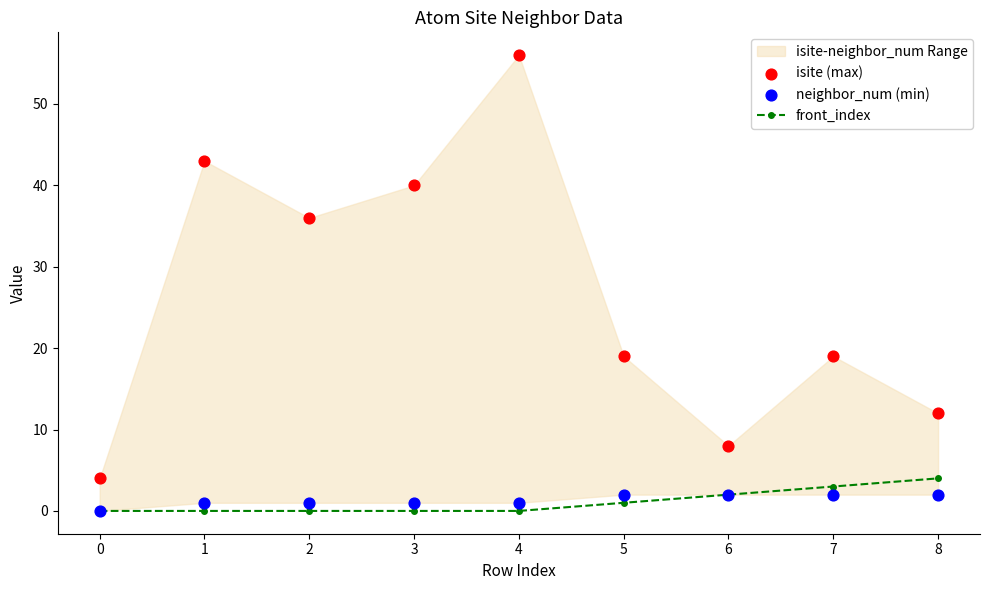

Which series reaches the maximum Y coordinate?

isite (max)